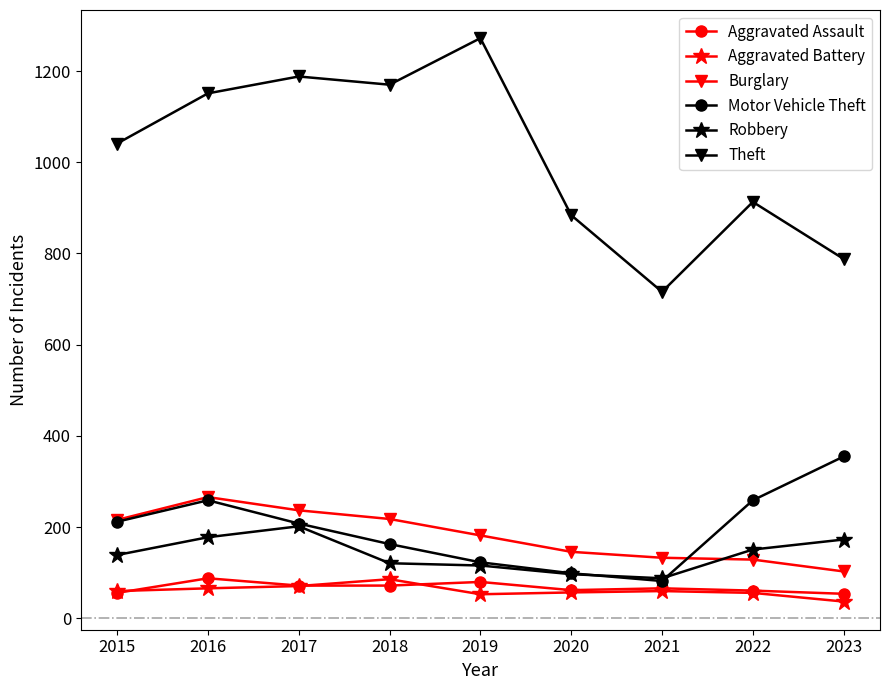

What are all the series names shown in the legend?

Aggravated Assault, Aggravated Battery, Burglary, Motor Vehicle Theft, Robbery, Theft